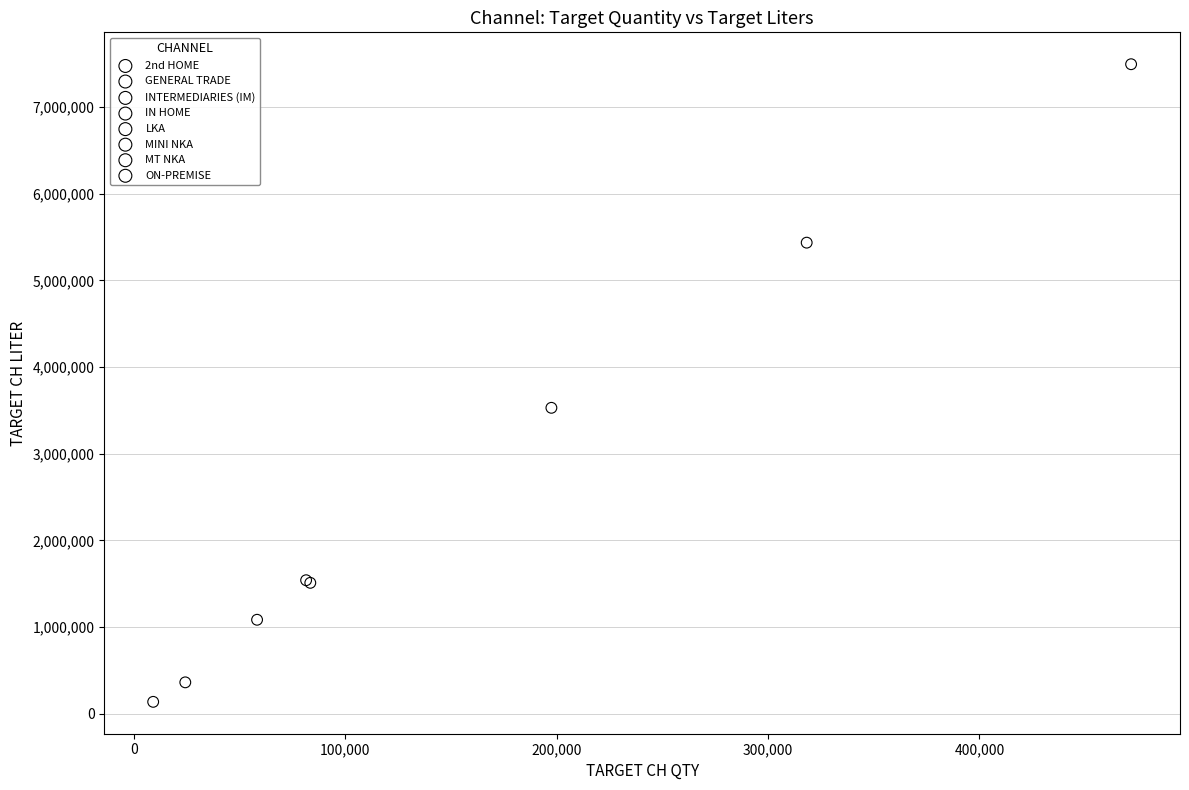

What are all the series names shown in the legend?

2nd HOME, GENERAL TRADE, INTERMEDIARIES (IM), IN HOME, LKA, MINI NKA, MT NKA, ON-PREMISE